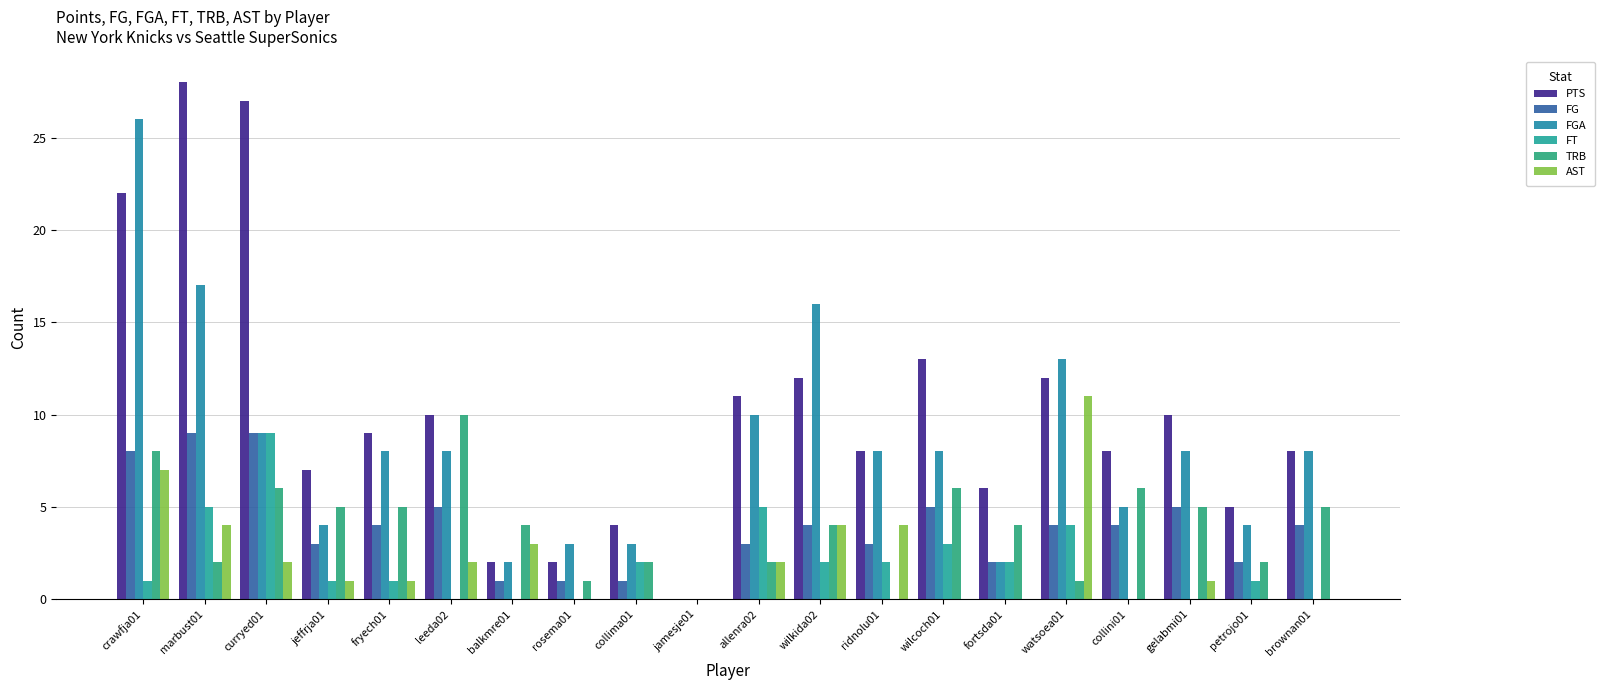

What is the value of the AST bar at the 12th from the left?

4